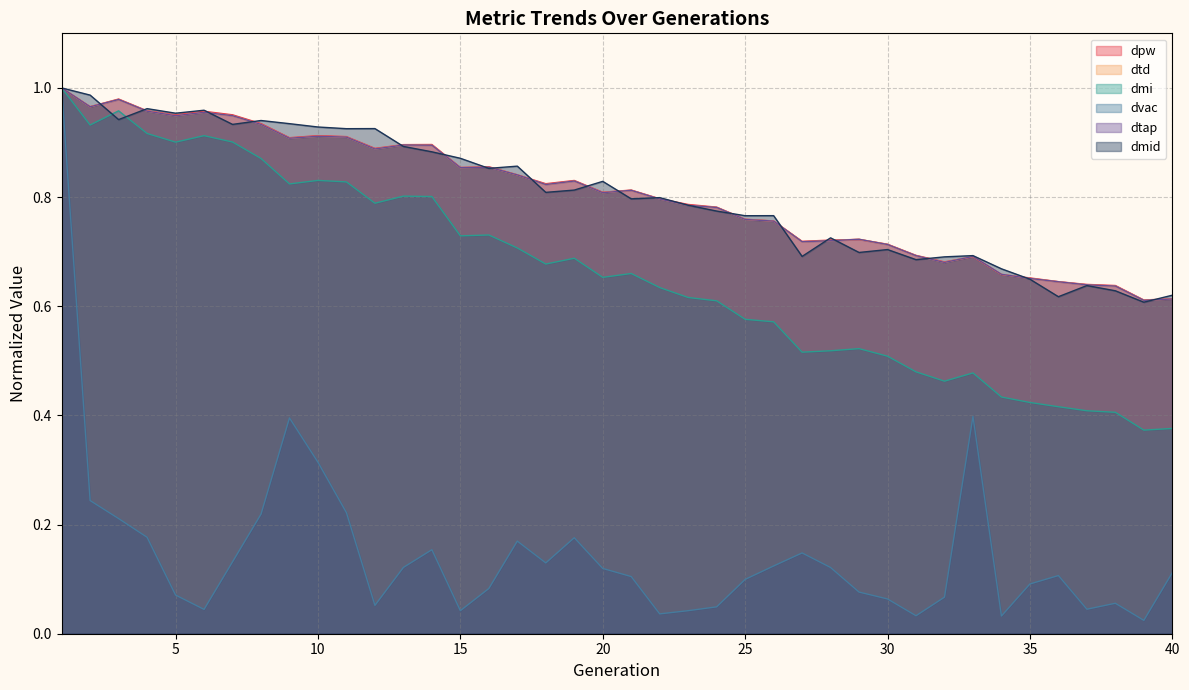

What is the difference between the maximum and minimum values in the dmi series?

0.6